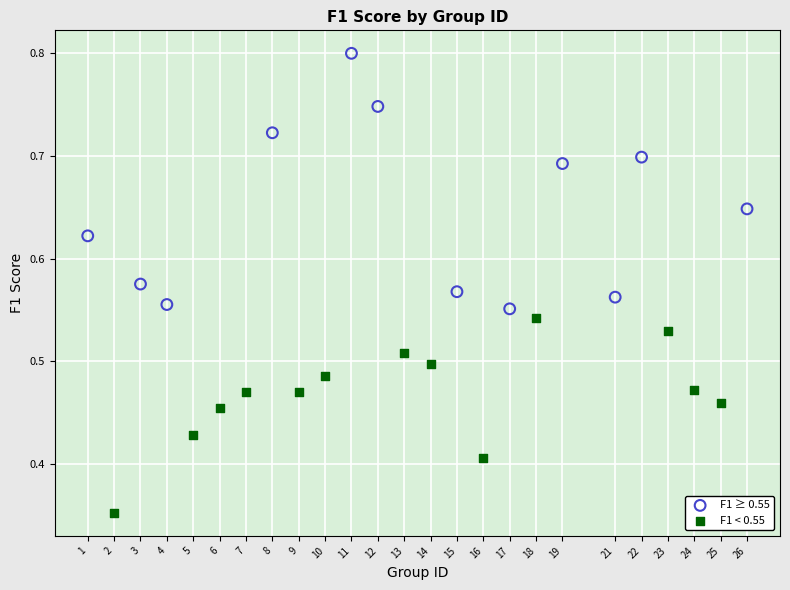

Which series reaches the minimum Y coordinate?

F1 < 0.55